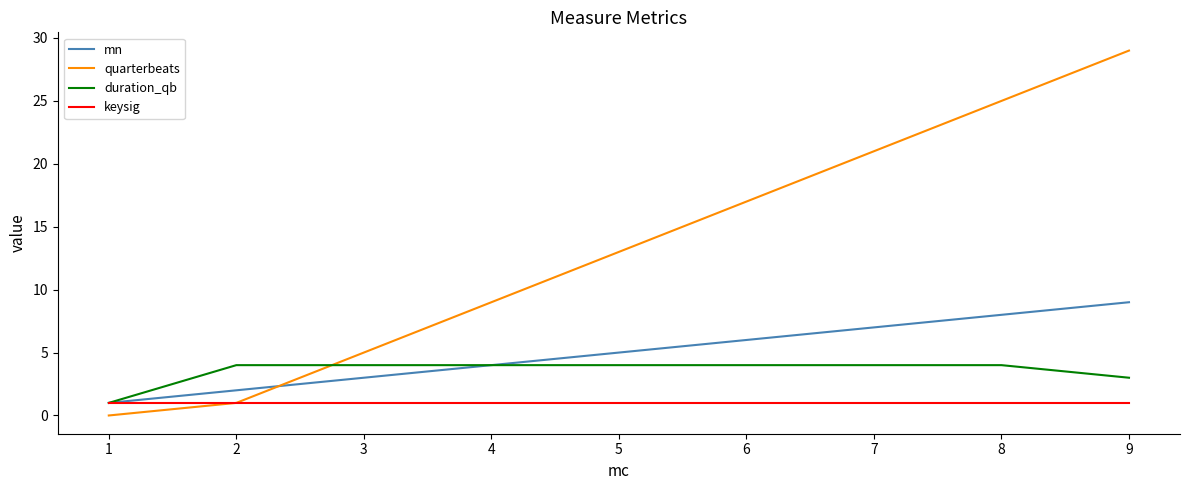

True or false: quarterbeats and mn cross at least once.

True